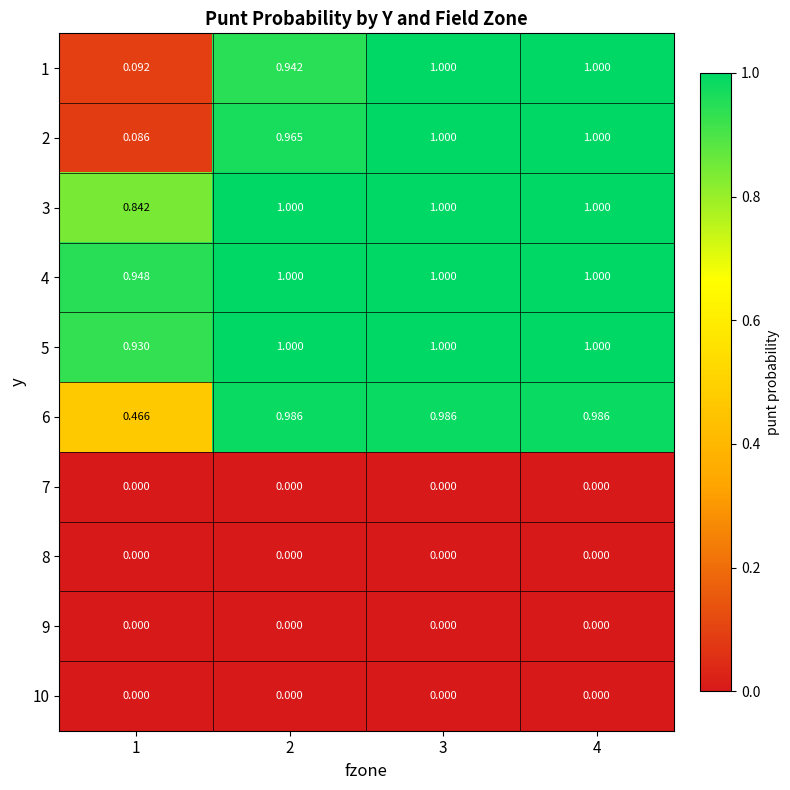

Which series has the largest total across all categories?

4